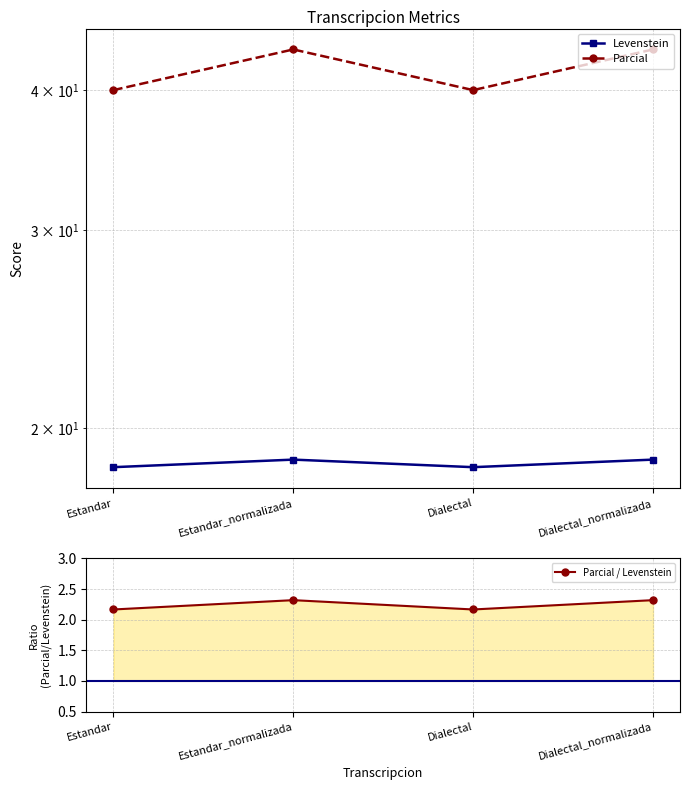

Rank the categories by Levenstein value from highest to lowest.

Estandar_normalizada, Dialectal_normalizada, Estandar, Dialectal